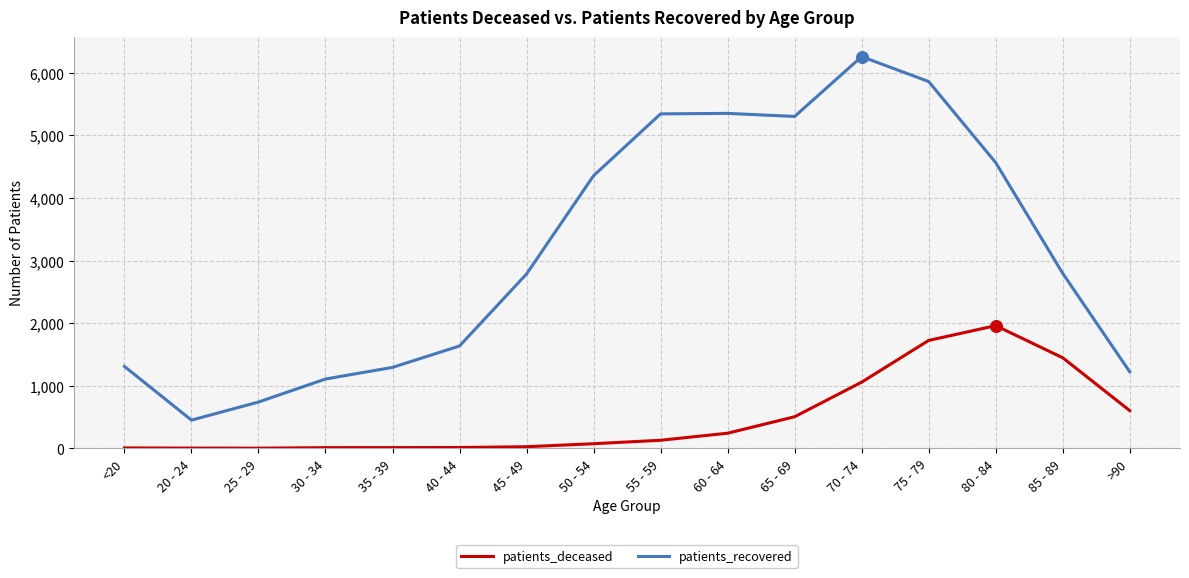

What is the total value across all series at 65 - 69?

5808